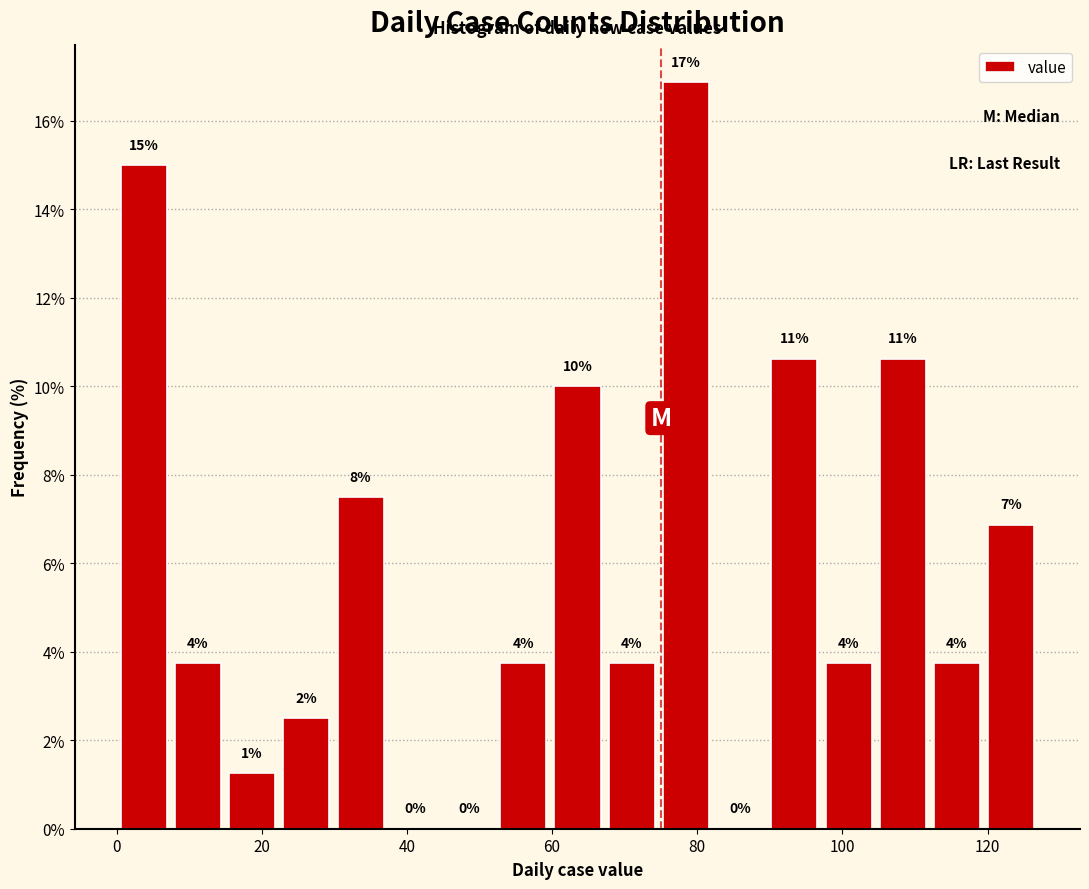

Read against the x-axis, roughly where is the centre of the tallest bar?

78